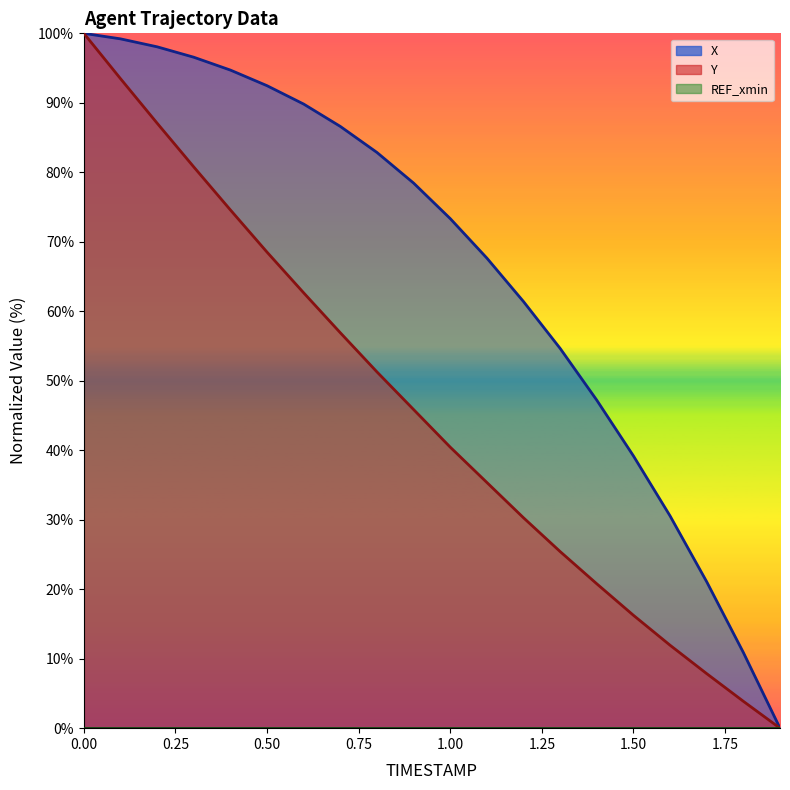

True or false: Y and X intersect in this chart.

False